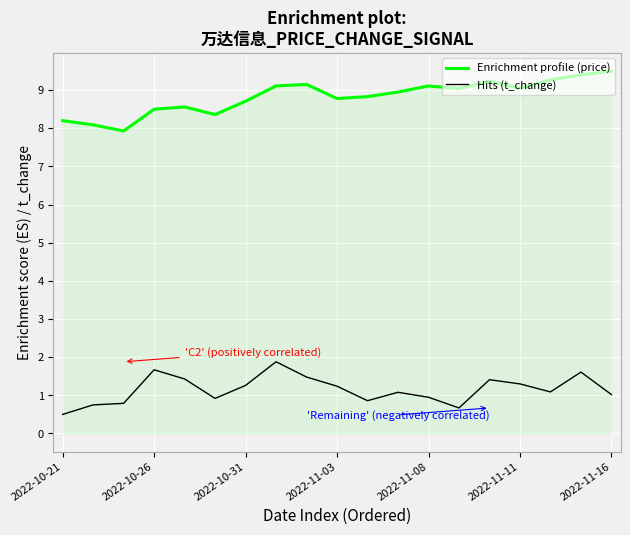

Which series has the largest total across all categories?

Enrichment profile (price)